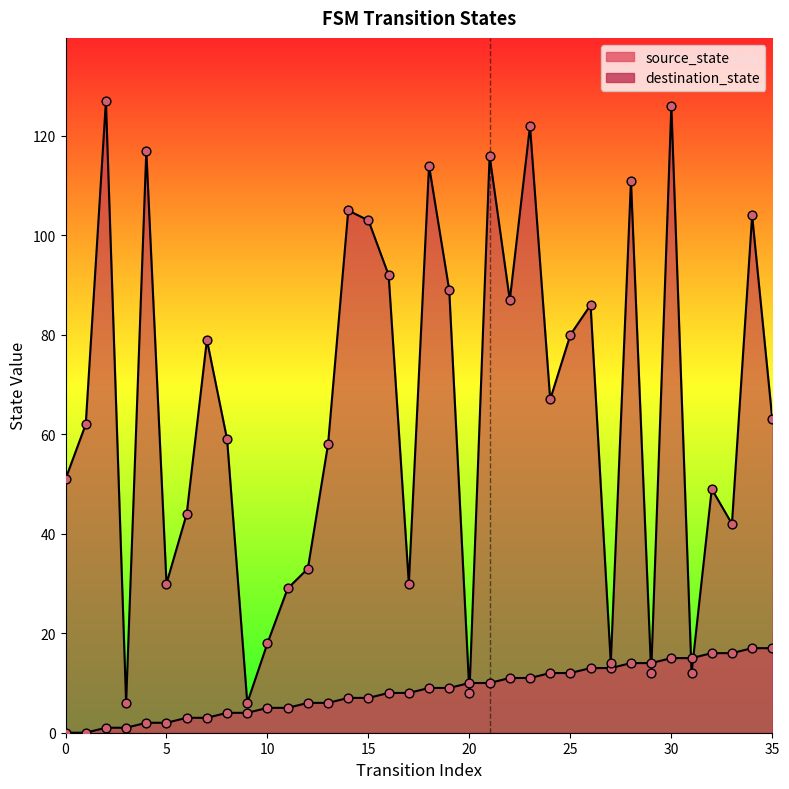

Is the value of source_state at 23 greater than the value of destination_state at 31?

No